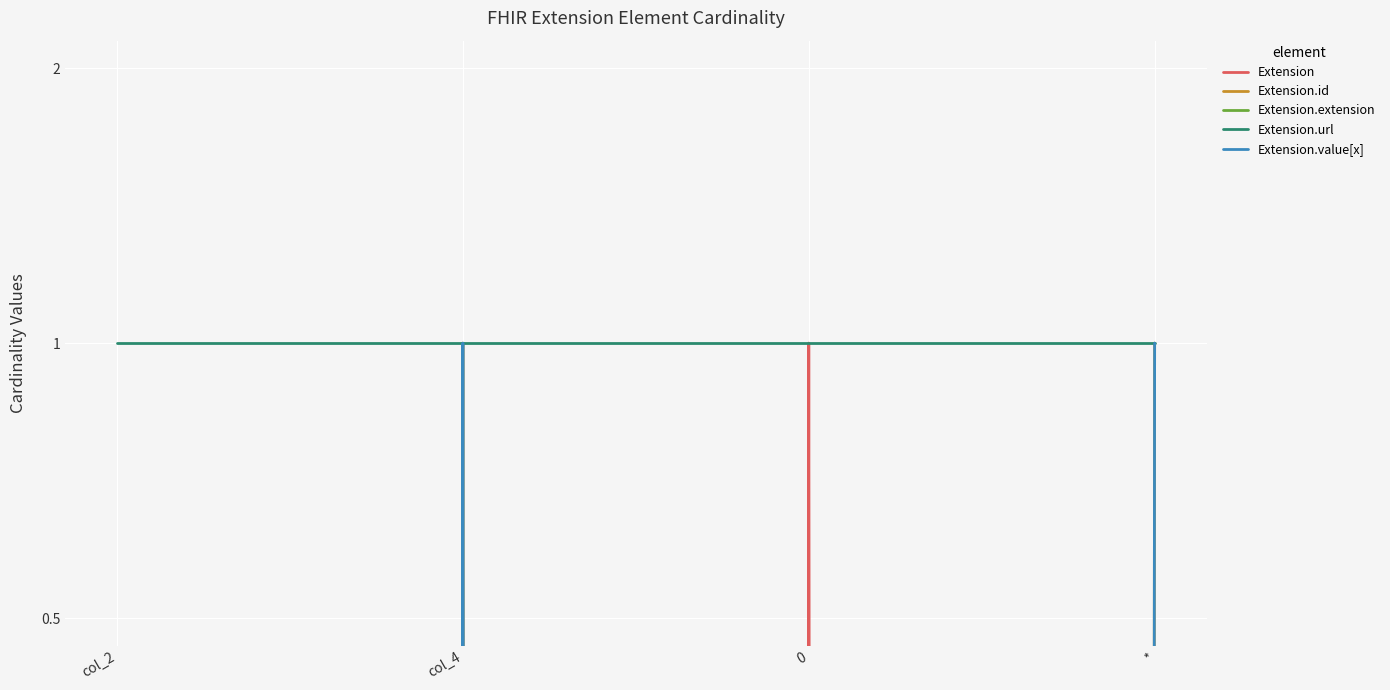

How many values in Extension are above zero?

1